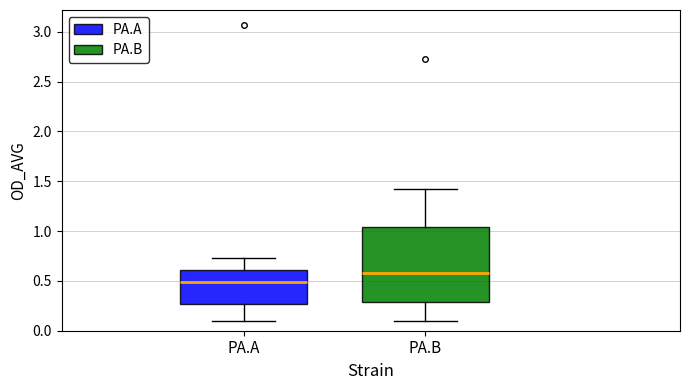

Where does the upper whisker of the box for PA.A end on the y-axis? The values are not printed on the chart, so give them approximately, as read against the axis.

0.75